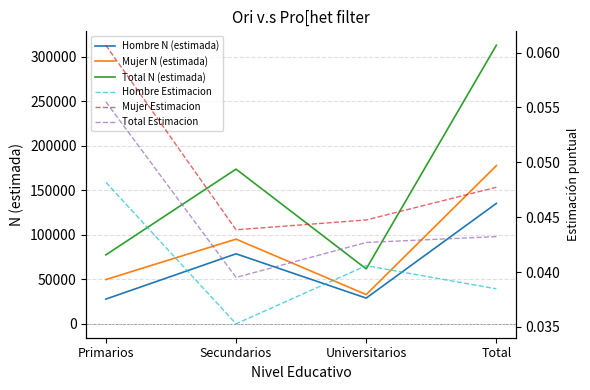

Reading left to right, extract all data points from this chart.

Hombre N (estimada): Primarios=27762.0	Secundarios=78652.0	Universitarios=28880.0	Total=135294.0
Mujer N (estimada): Primarios=49714.0	Secundarios=95148.0	Universitarios=32835.0	Total=177696.0
Total N (estimada): Primarios=77476.0	Secundarios=173800.0	Universitarios=61715.0	Total=312990.0
Hombre Estimacion: Primarios=0.0	Secundarios=0.0	Universitarios=0.0	Total=0.0
Mujer Estimacion: Primarios=0.1	Secundarios=0.0	Universitarios=0.0	Total=0.0
Total Estimacion: Primarios=0.1	Secundarios=0.0	Universitarios=0.0	Total=0.0